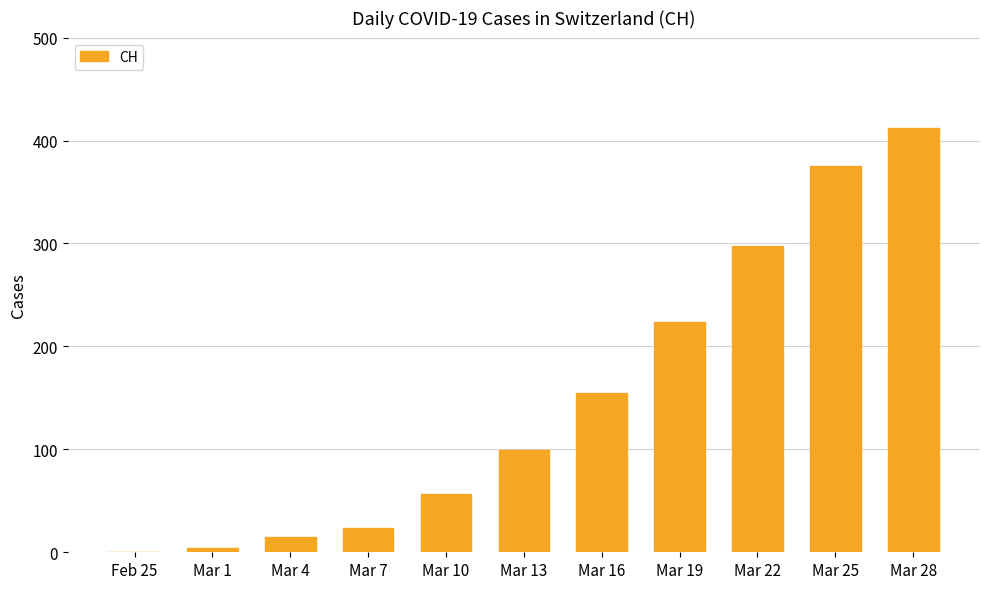

Reading right to left, list all the values displayed in this chart.

Mar 28=412	Mar 25=375	Mar 22=298	Mar 19=224	Mar 16=155	Mar 13=99	Mar 10=57	Mar 7=24	Mar 4=15	Mar 1=4	Feb 25=0